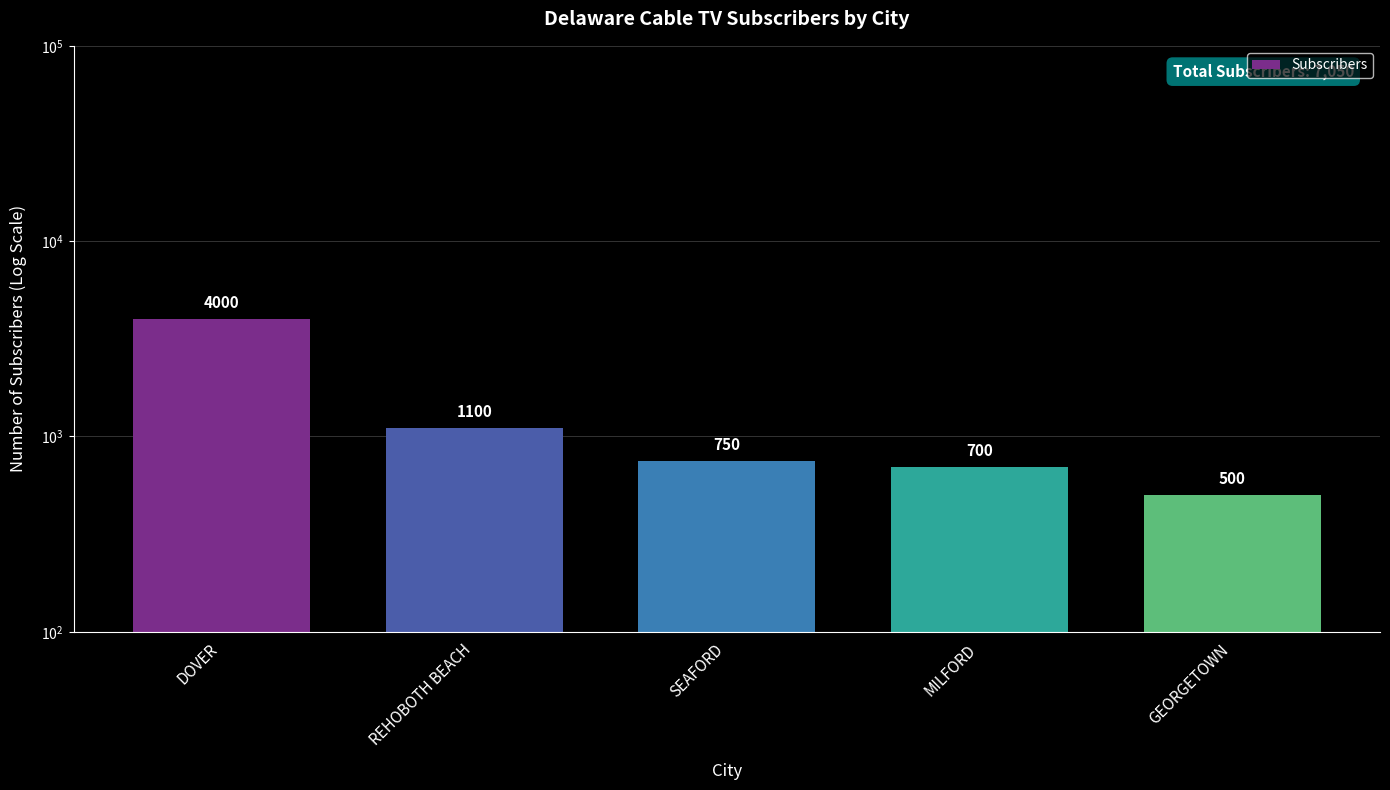

True or false: the data shows 932 at MILFORD.

False